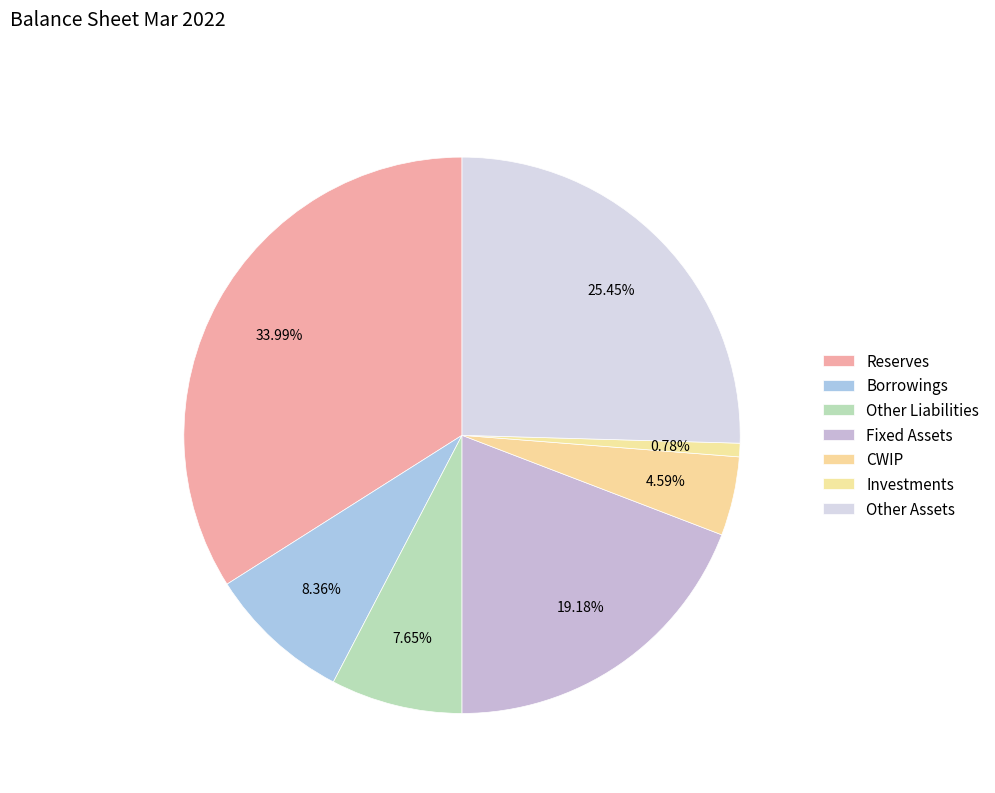

How many segments does this pie chart have?

7